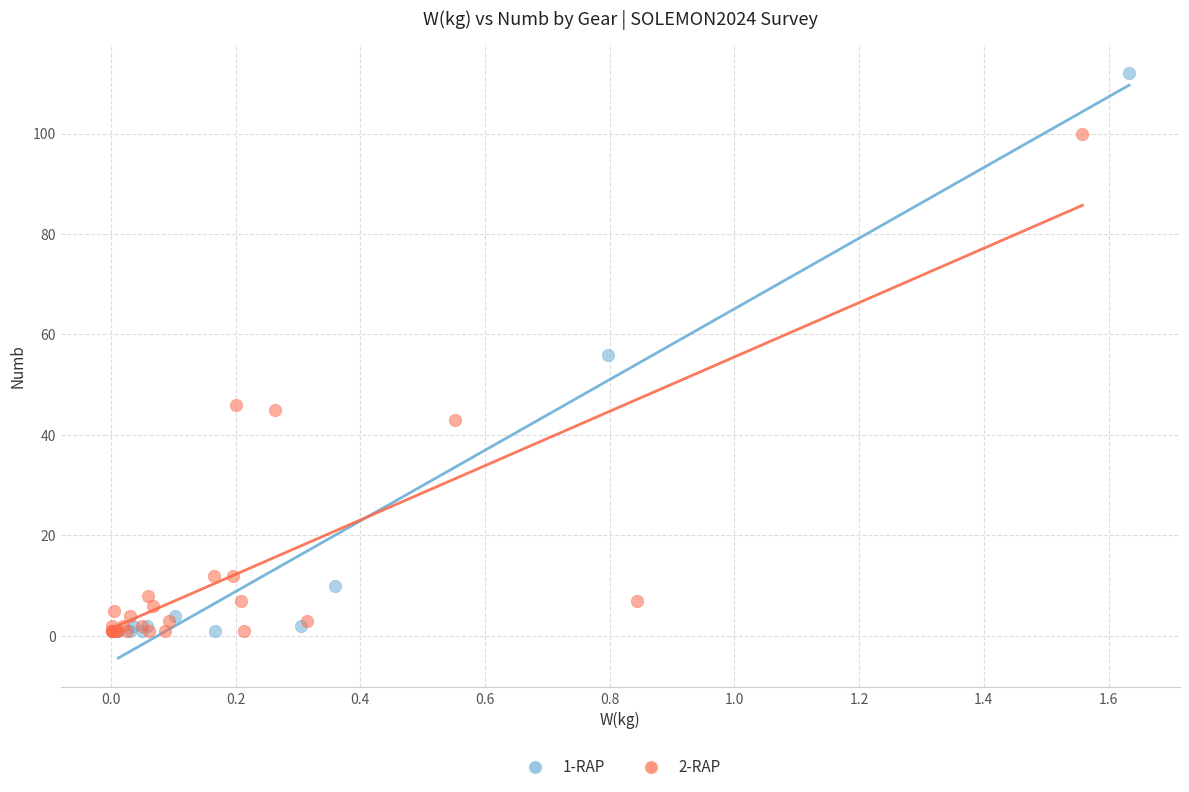

Which series contains the highest Y value?

1-RAP